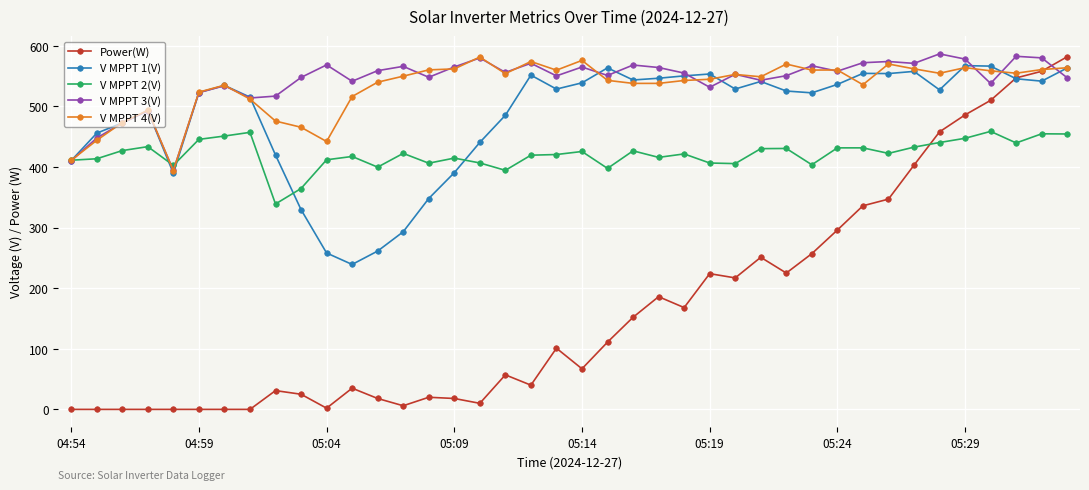

Which series has the widest spread of values?

Power(W)